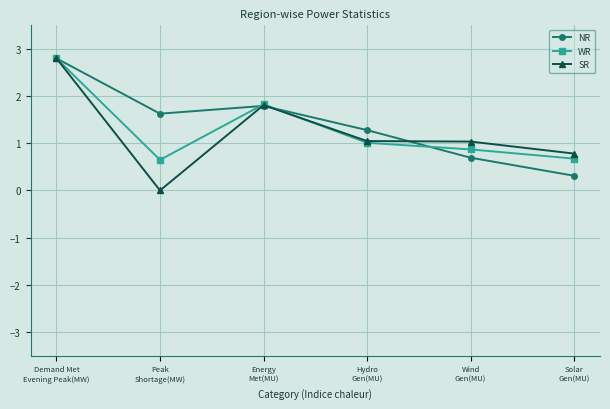

True or false: WR and SR cross at least once.

True